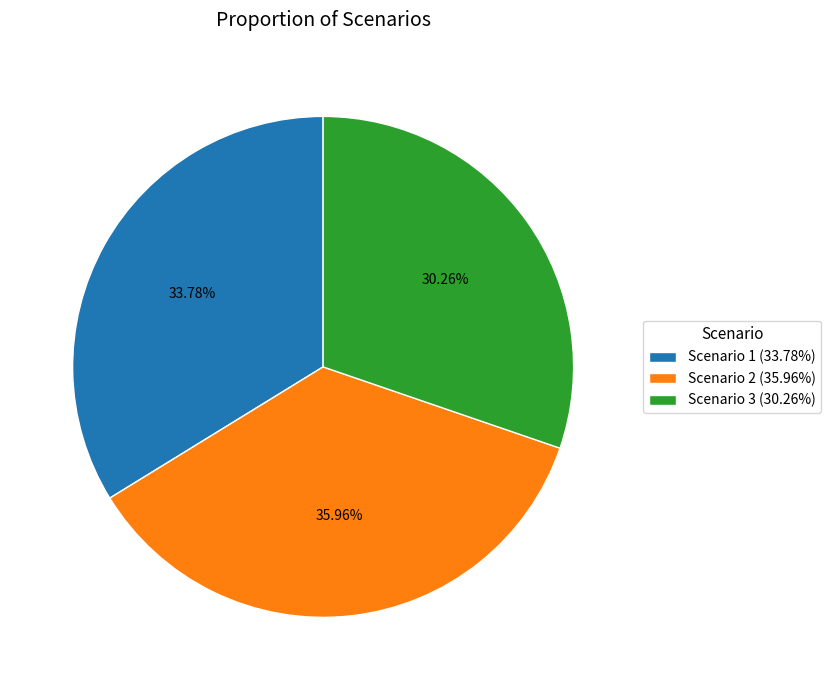

To the nearest percent, what is the average slice percentage?

33%